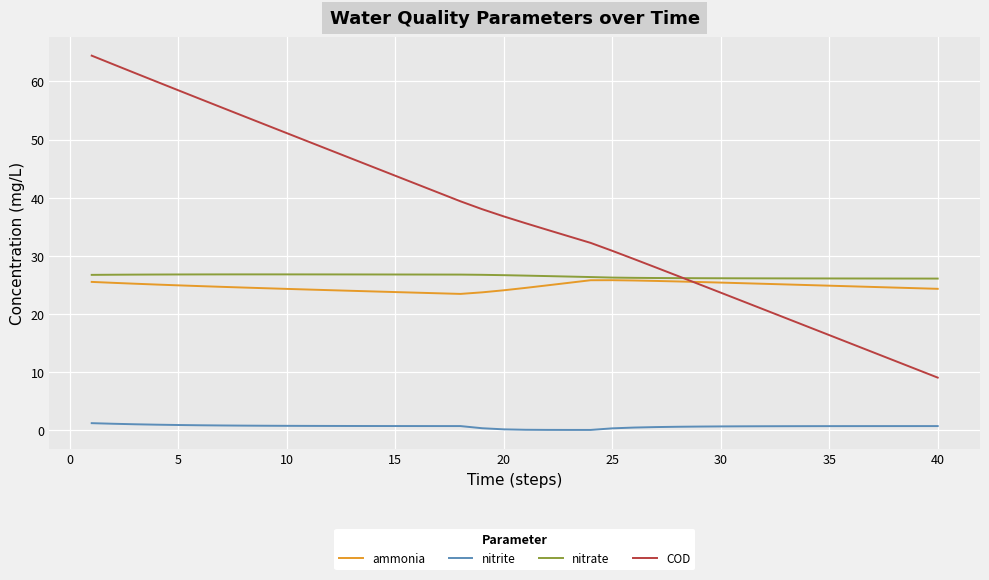

Which series has the largest range (max minus min)?

COD